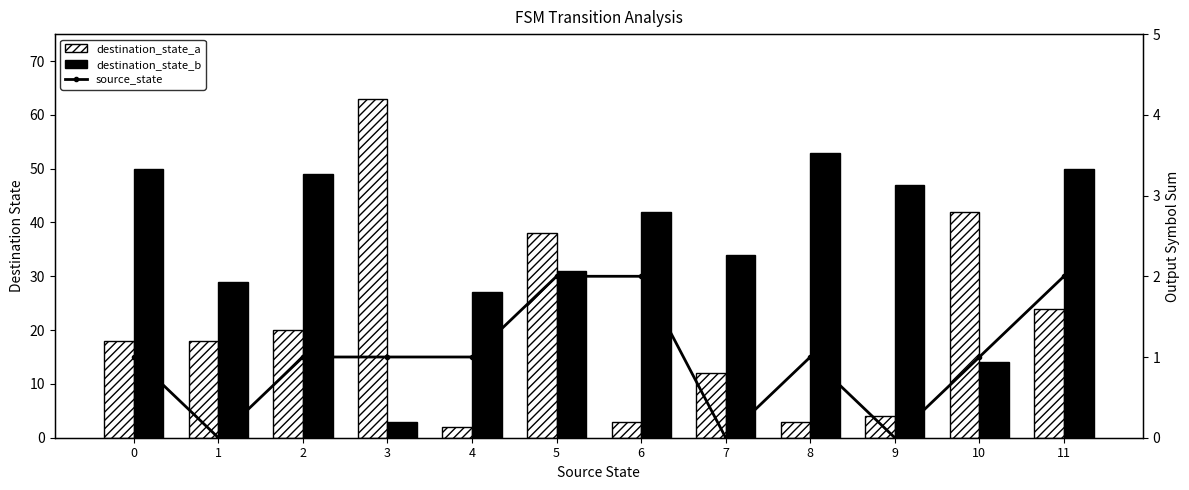

At how many categories does at least one series exceed 54?

1